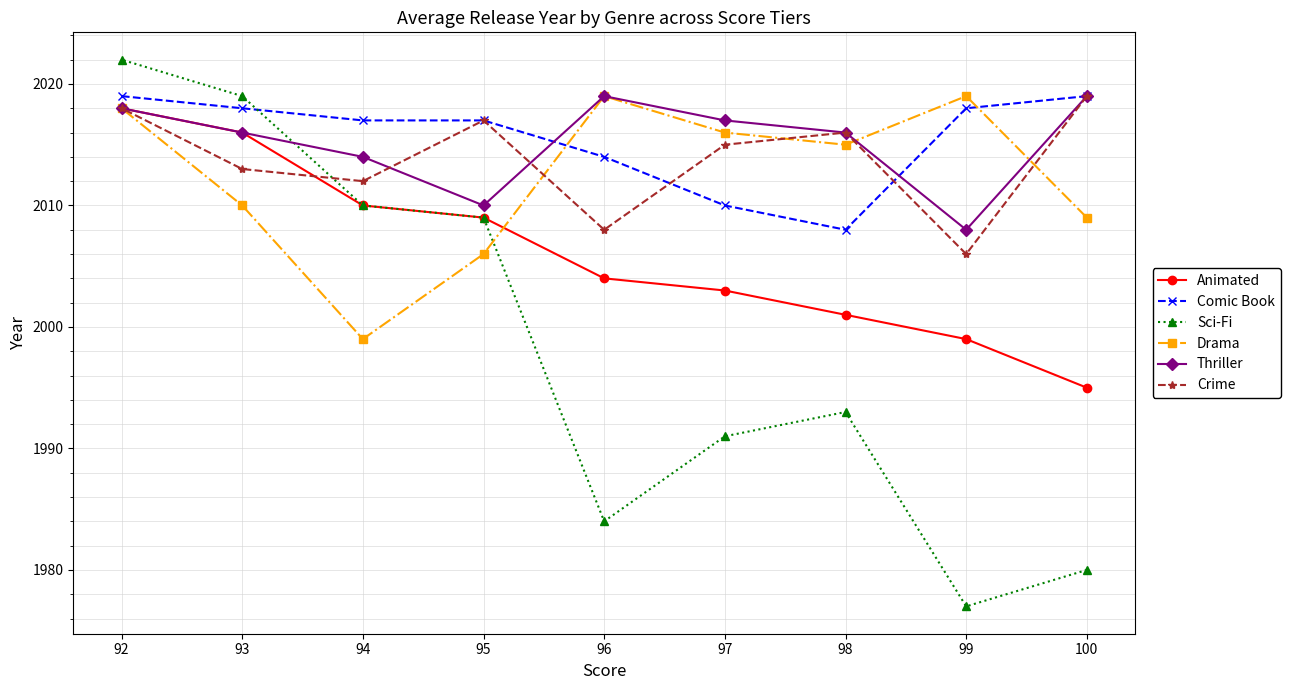

What is the minimum value for Drama?

1999